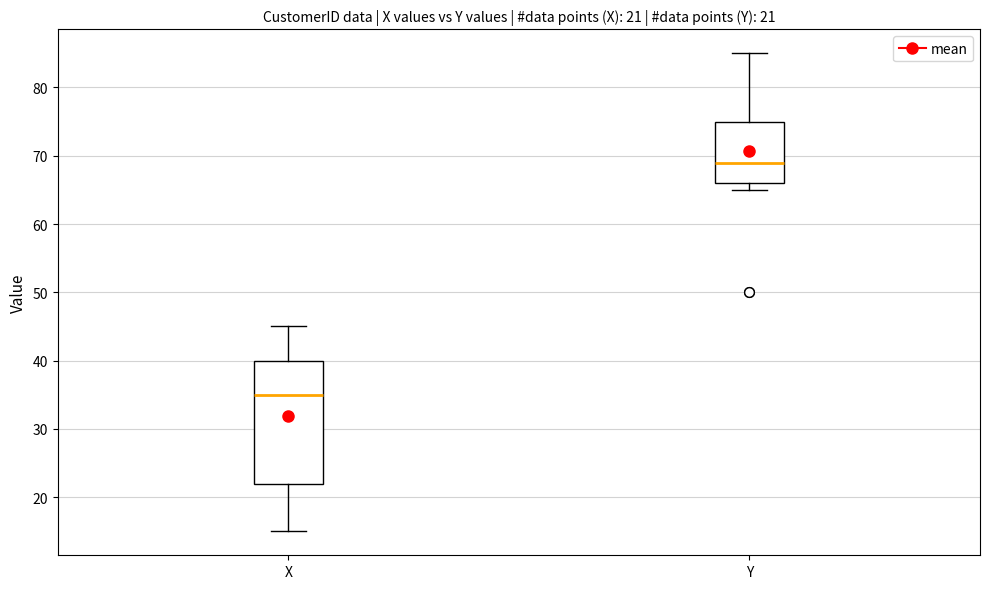

Which box has the lowest median line?

X